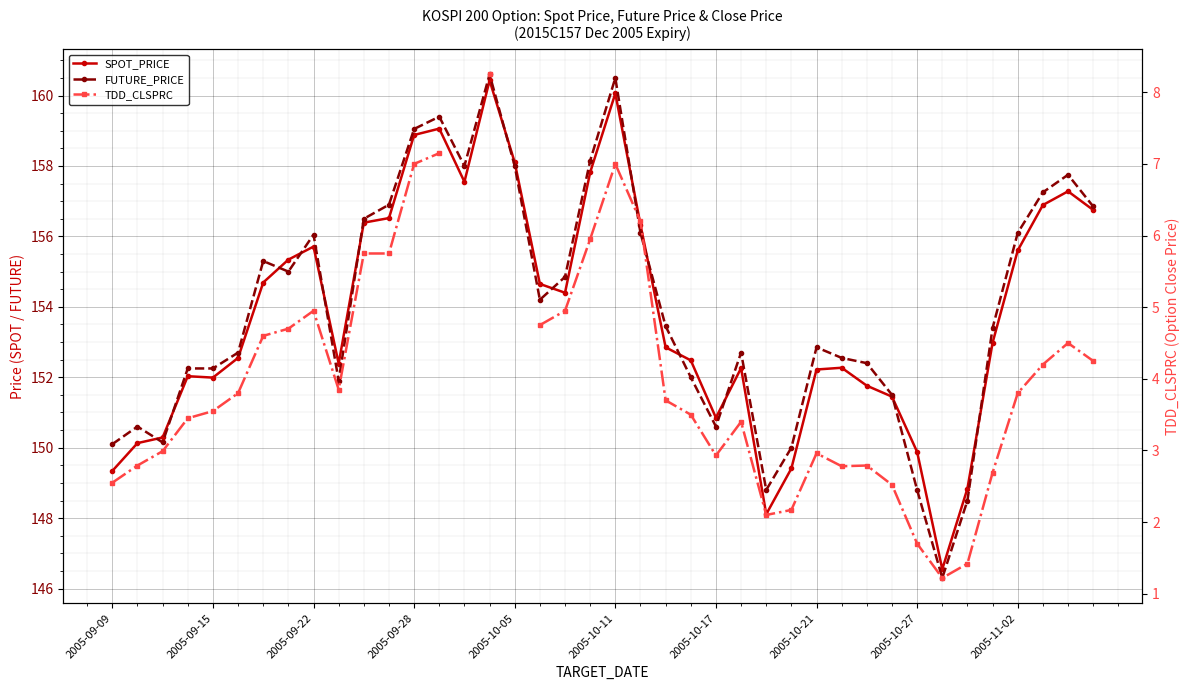

How many interior local valleys does the SPOT_PRICE series have?

7